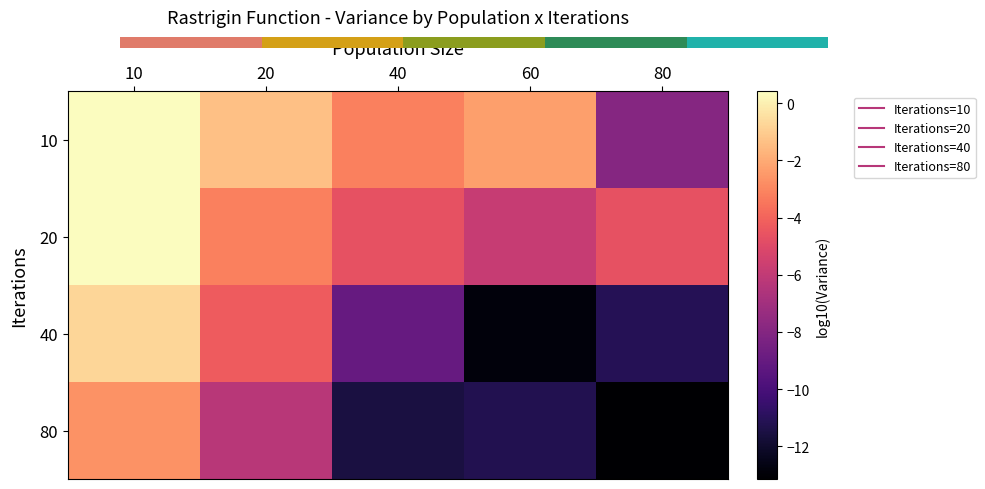

What is the total value across all series at 20?

-15.1